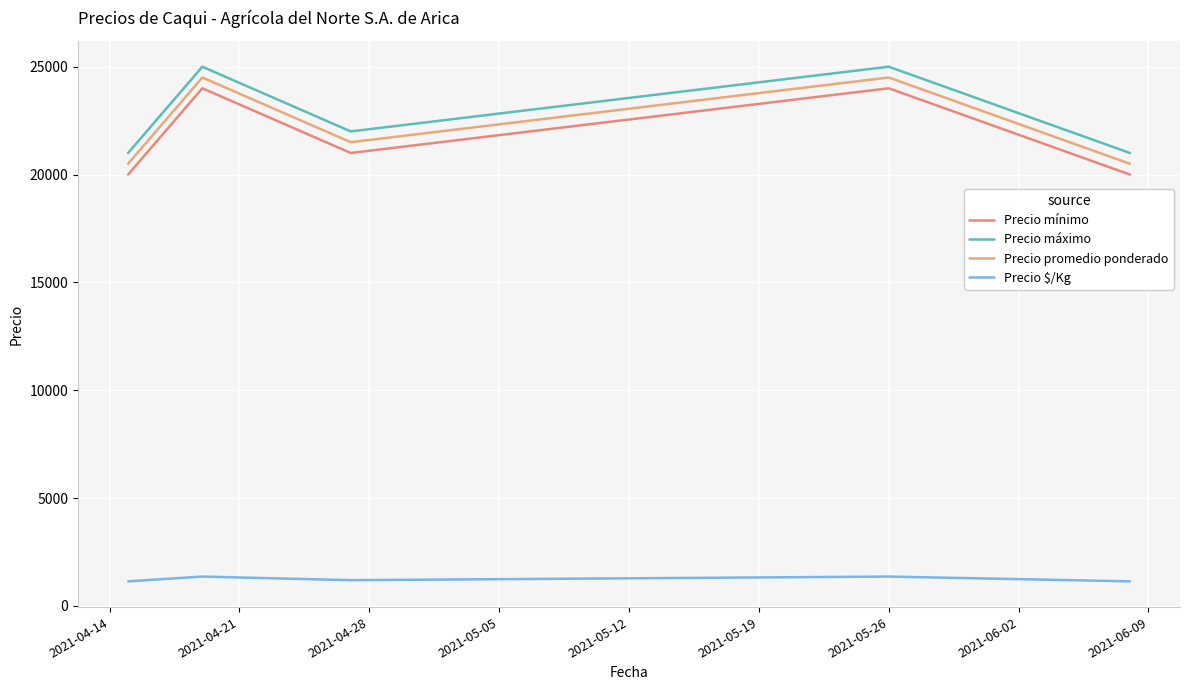

At which category is the sum across all series the highest?

2021-04-21